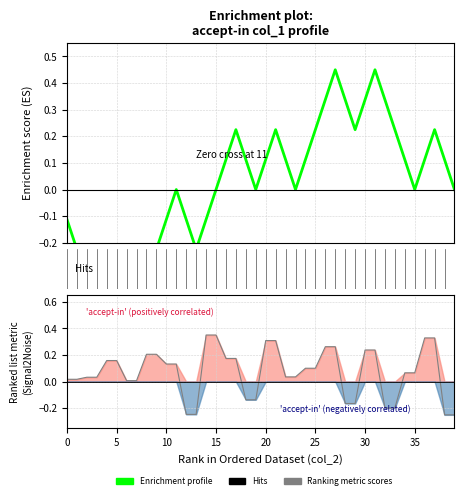

Where do Ranking metric scores and Enrichment profile first cross each other?

11 and 12